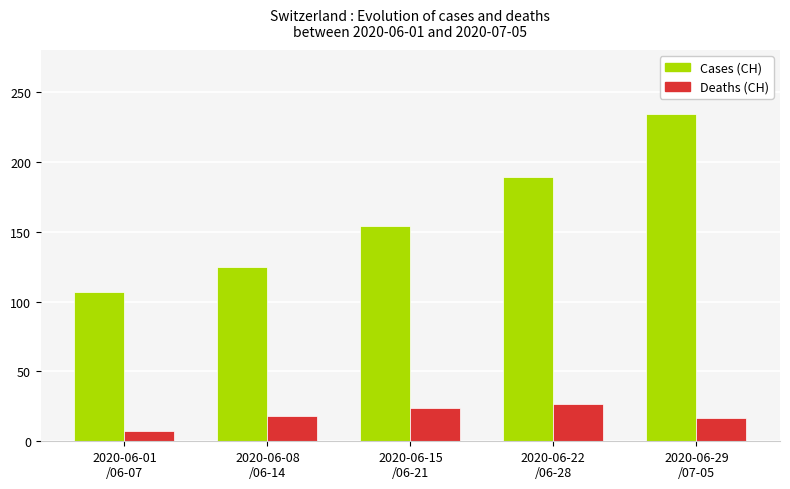

How many data points does each series have?

5